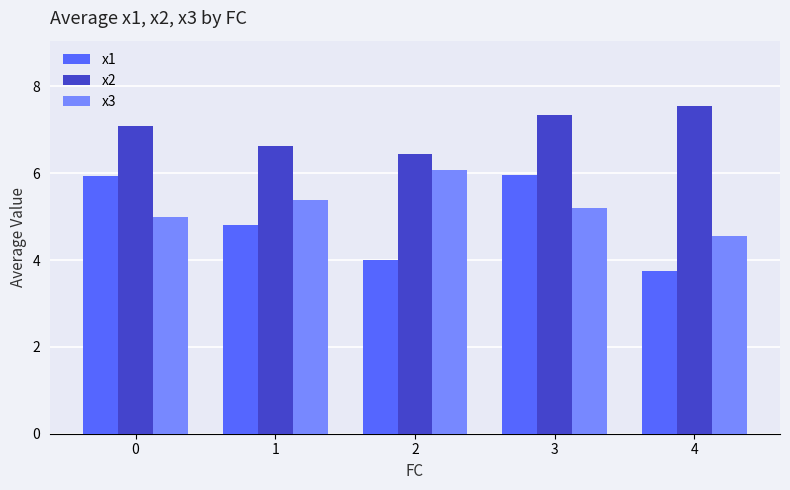

What is the difference between the maximum and minimum values in the x3 series?

1.5